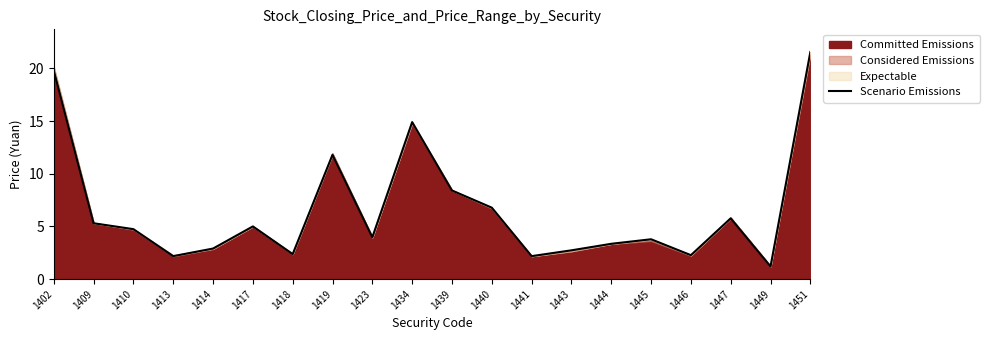

What is the change in value from 1439 to 1445?

-4.6